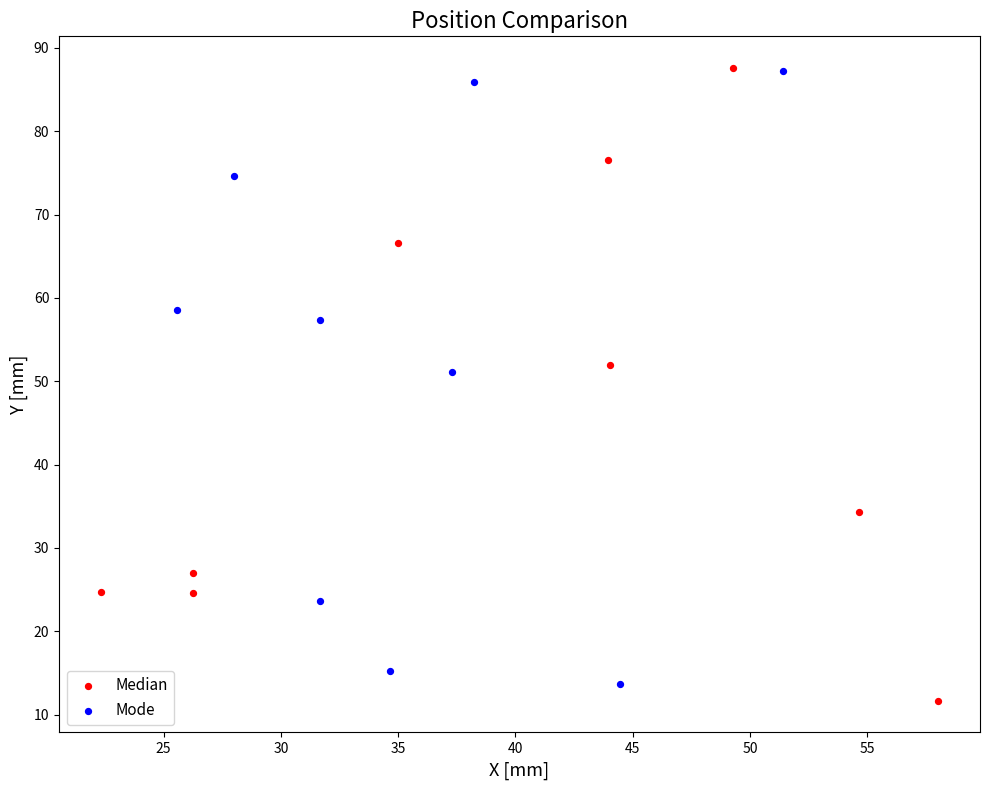

Which series has the largest Y range (max minus min)?

Median